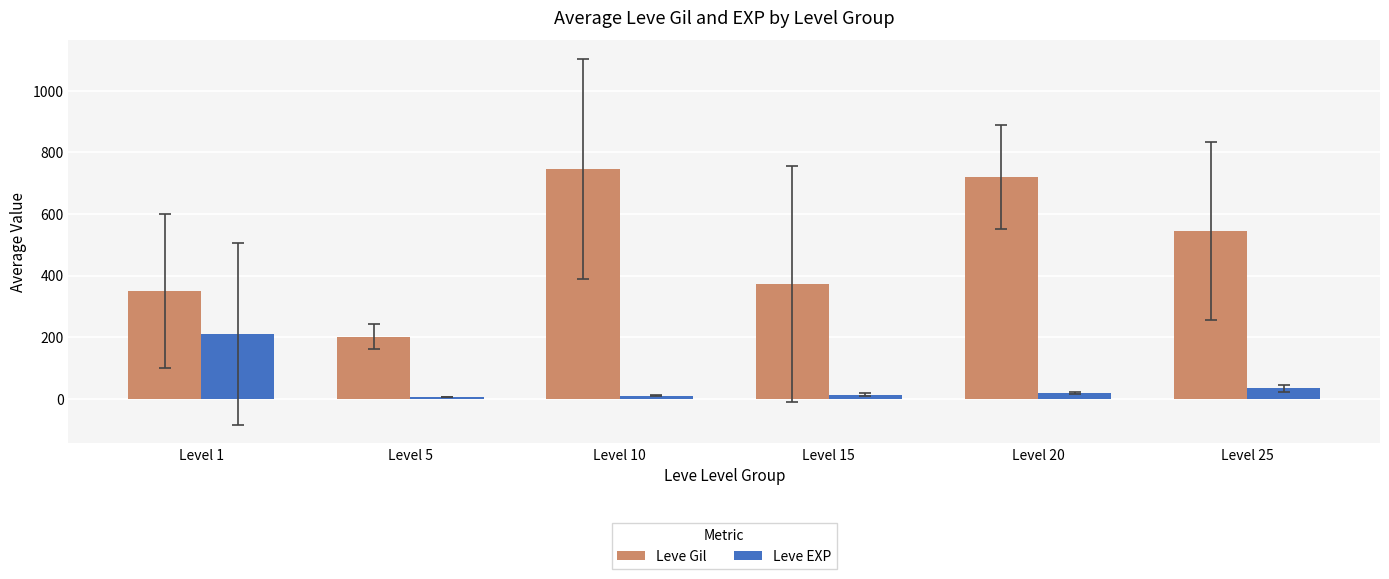

Which series changed the most between Level 20 and Level 25?

Leve Gil